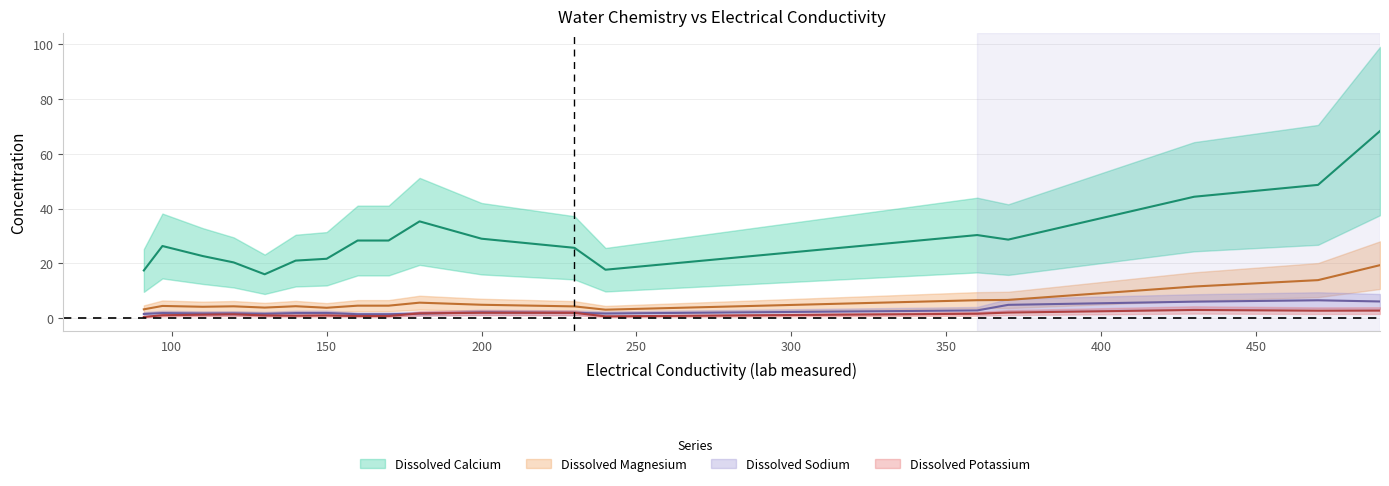

In Dissolved Sodium, how many points are lower than both neighbors (excluding endpoints)?

6